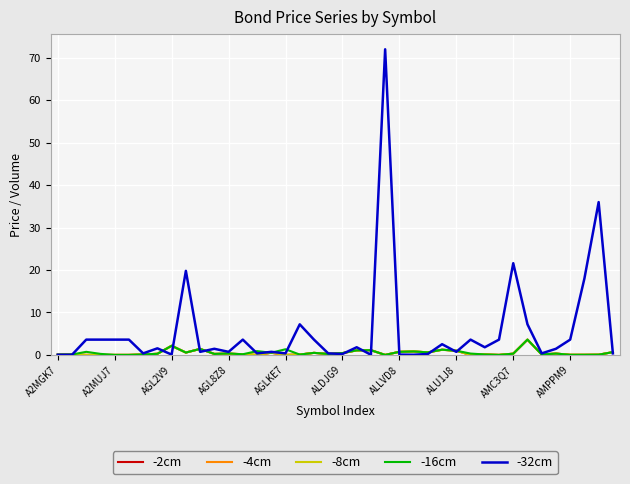

What is the highest value of the -32cm series?

72.0